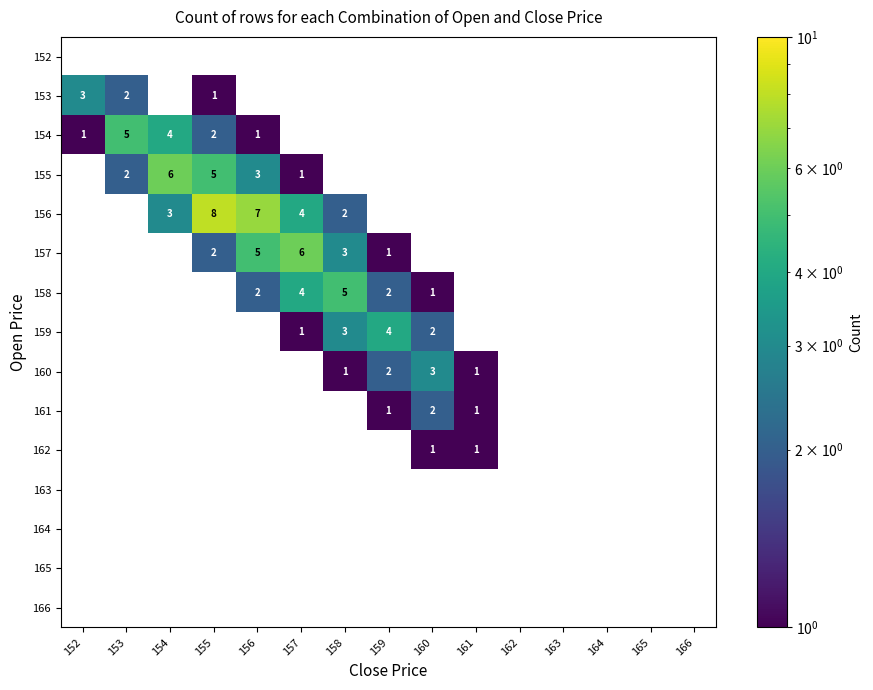

Which has a higher value, 153 or 158?

158